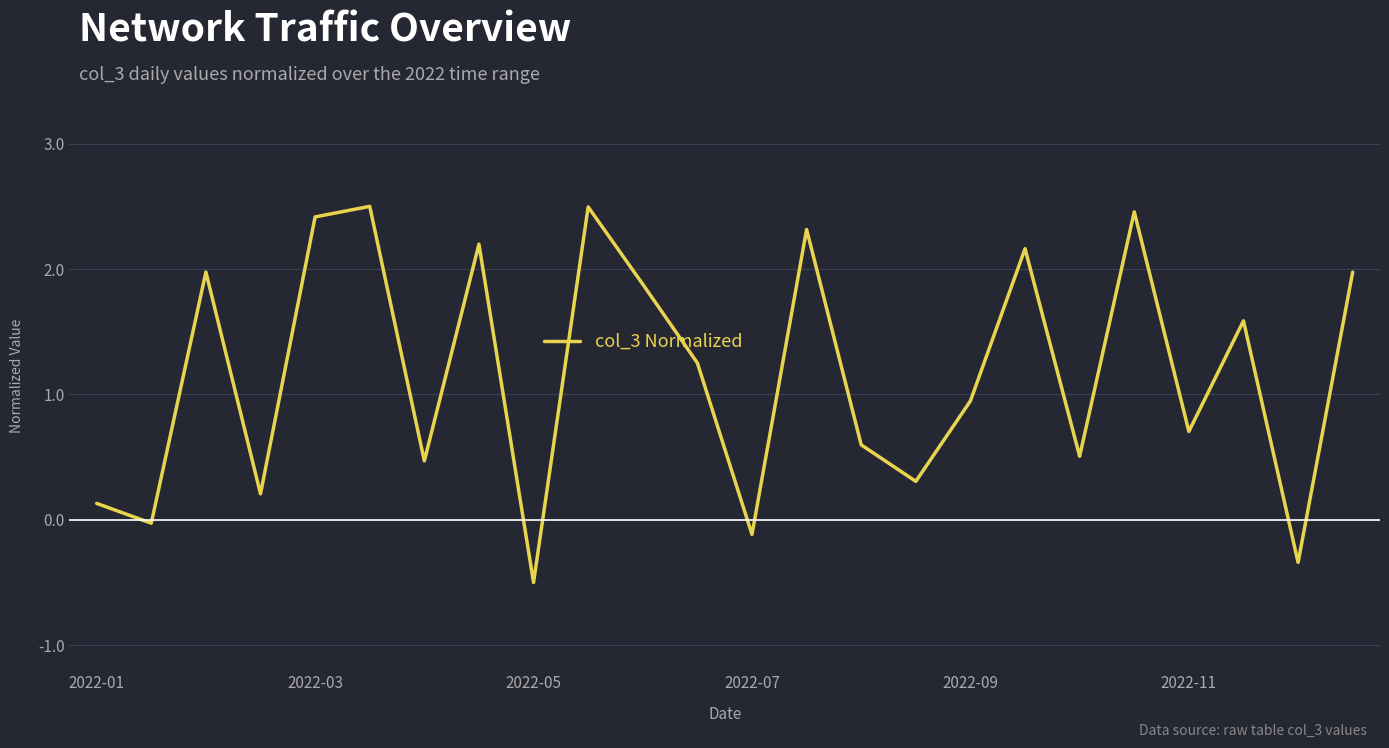

What is the greatest value displayed?

2.5